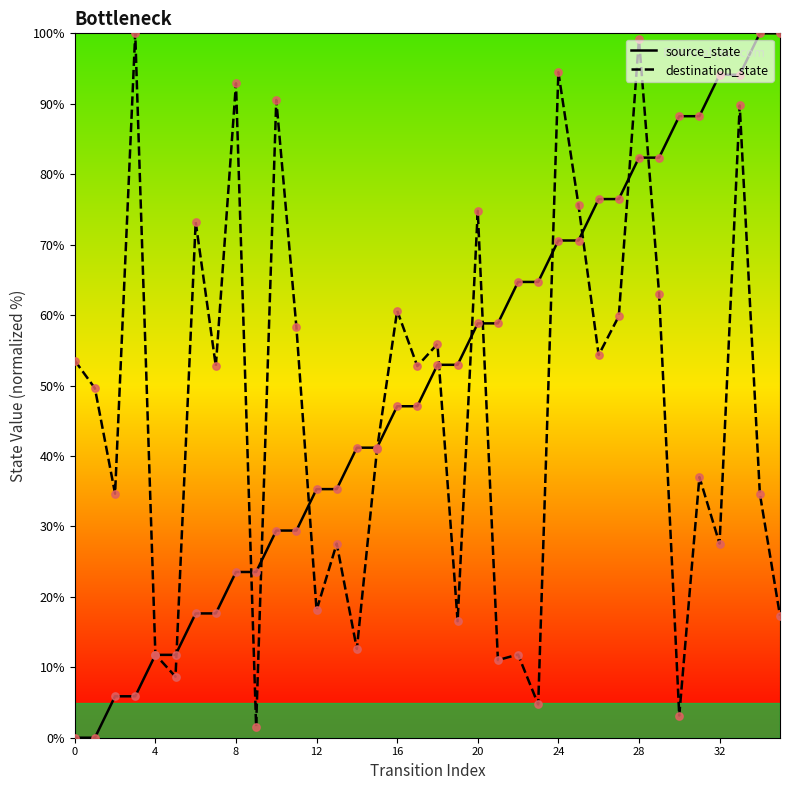

What is the greatest value displayed?

100.0